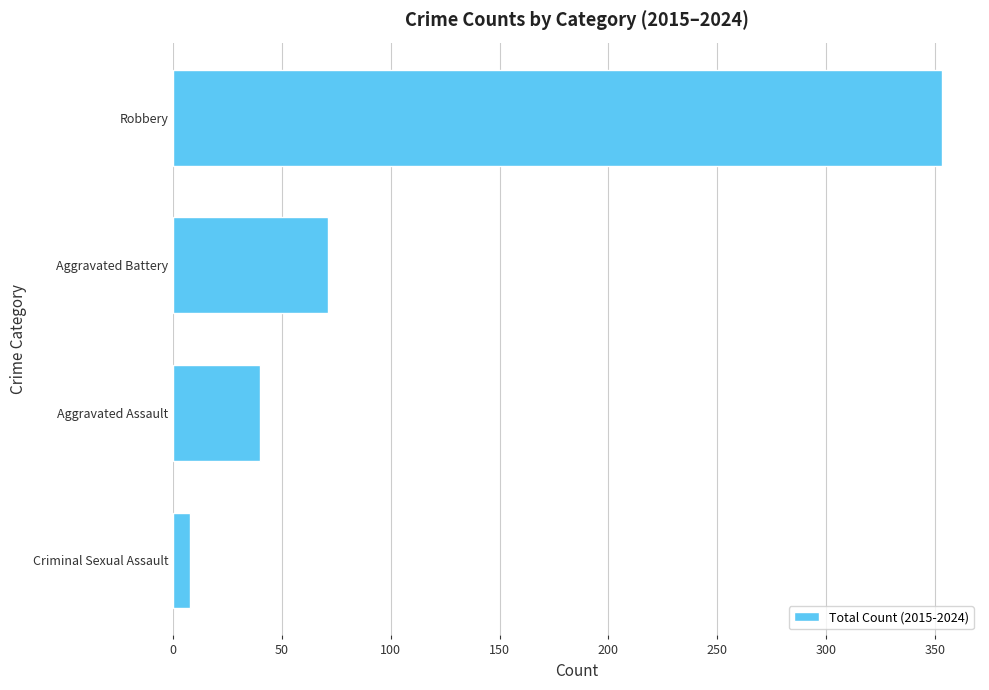

Count the number of categories in the chart.

4